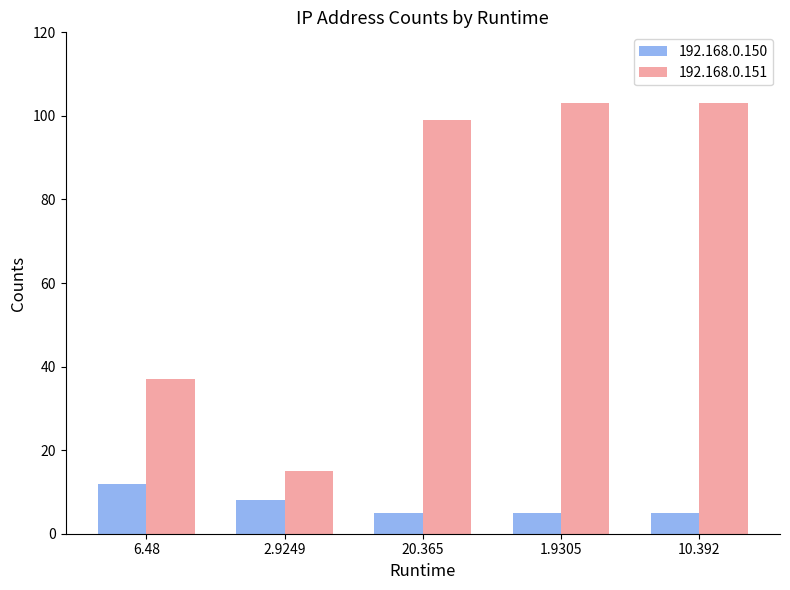

The value of 192.168.0.151 at 10.392 is 163. True or false?

False